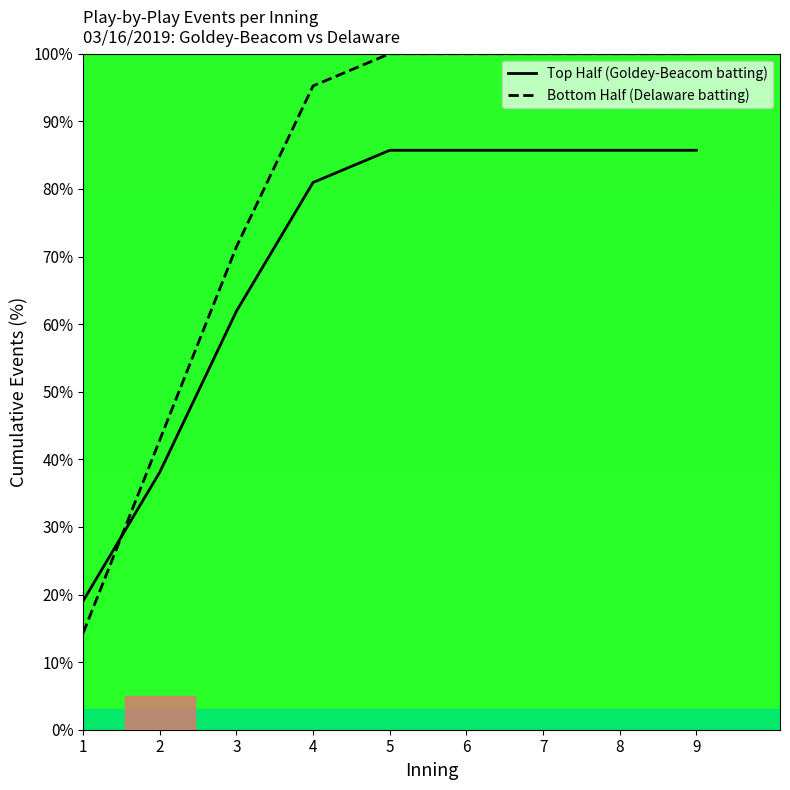

Rank the series by their maximum value, from highest to lowest.

Bottom Half (Delaware batting), Top Half (Goldey-Beacom batting)